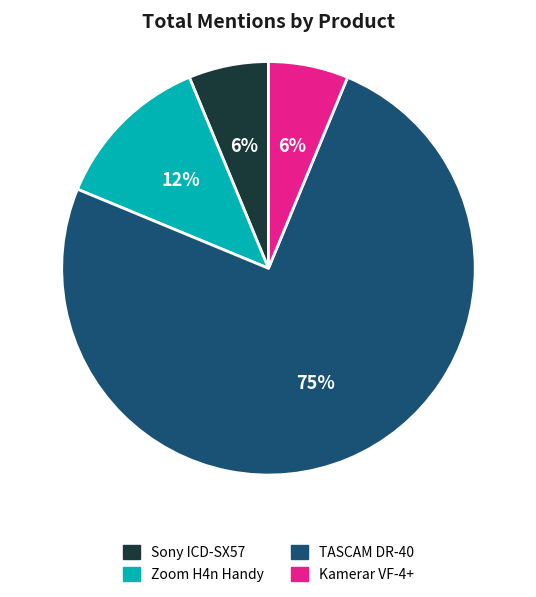

The Sony ICD-SX57 slice represents 1% of the pie. True or false?

False